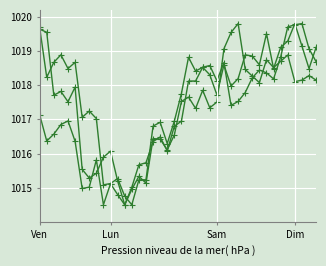

How many lines are shown in the chart?

3